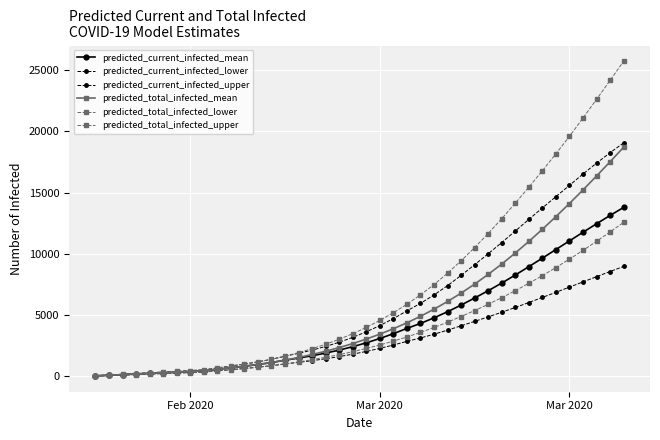

True or false: predicted_total_infected_upper and predicted_current_infected_mean intersect in this chart.

False